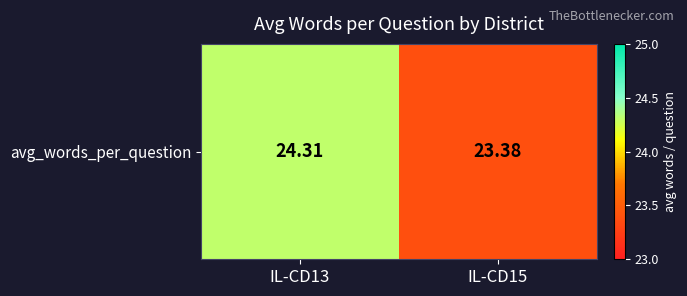

List the labels in order of value, smallest first.

IL-CD15, IL-CD13